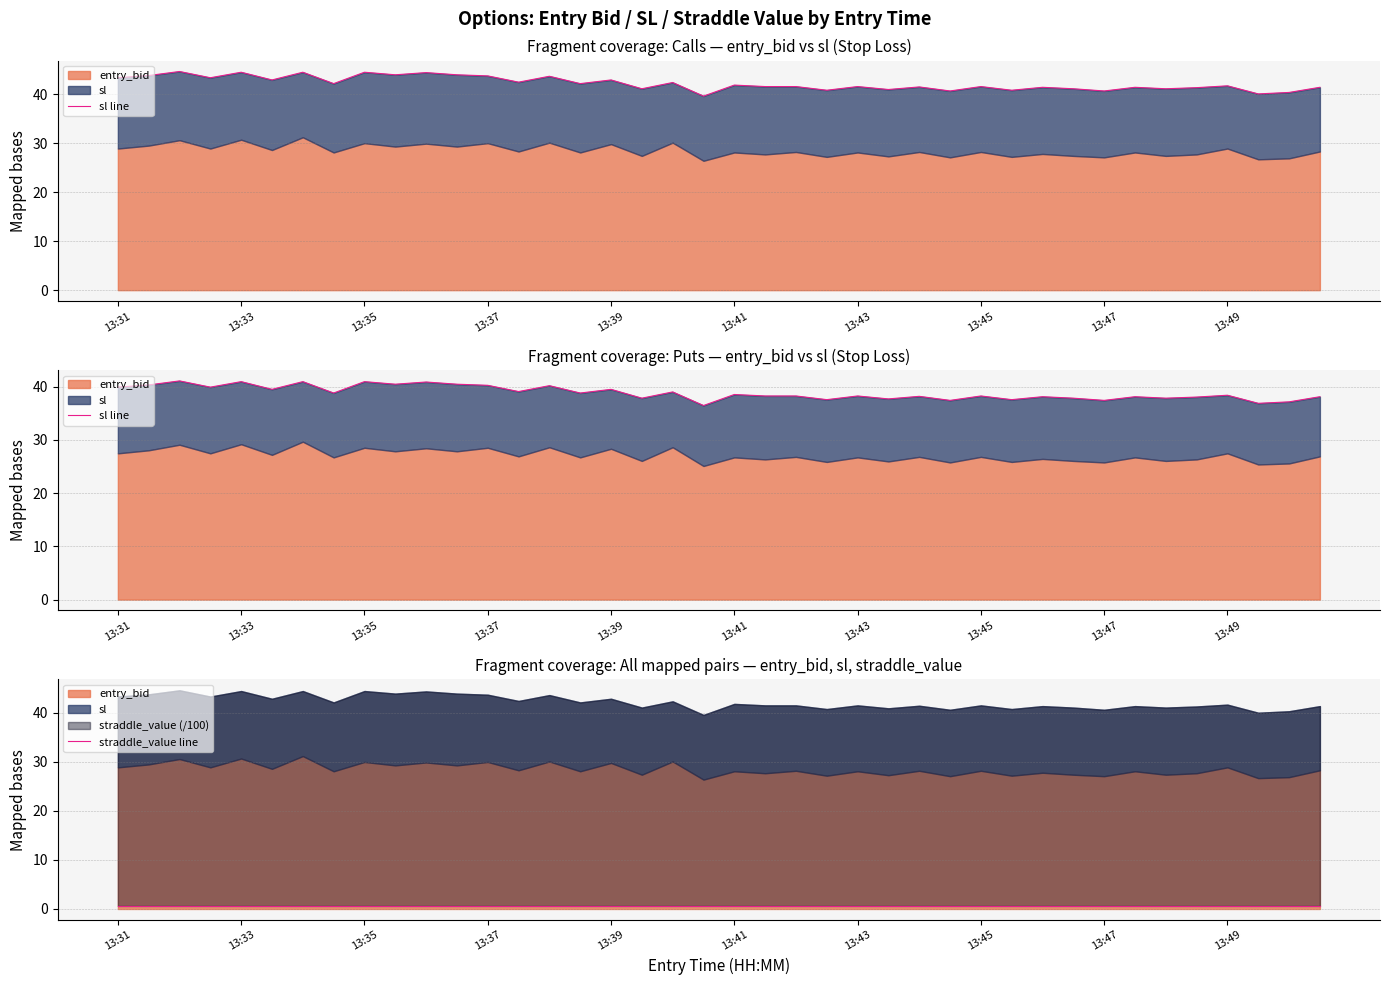

How many interior local valleys does the sl line series have?

15